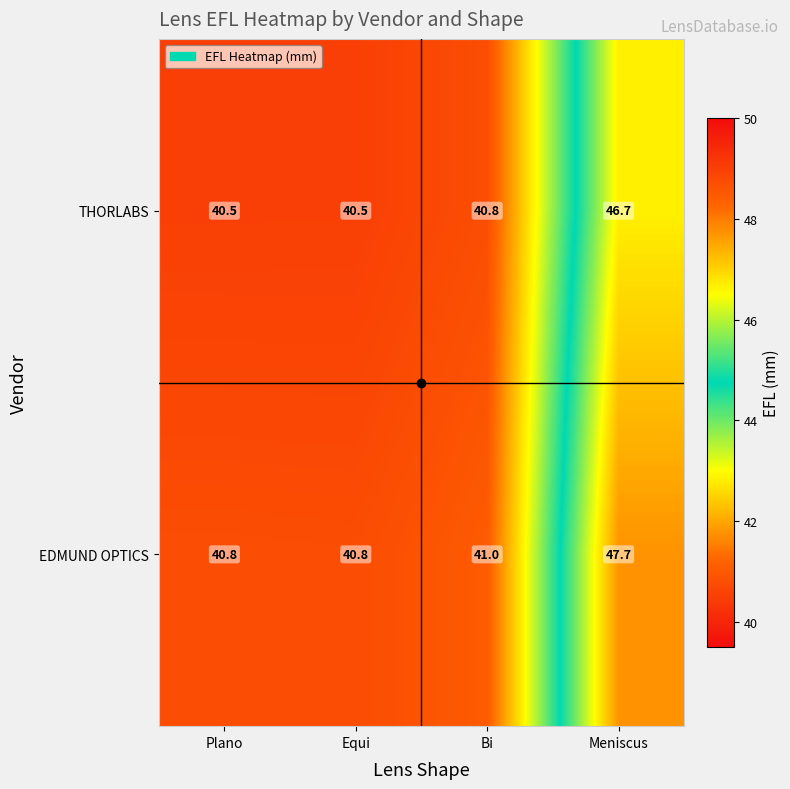

True or false: THORLABS has a value of 27.2 at Equi.

False